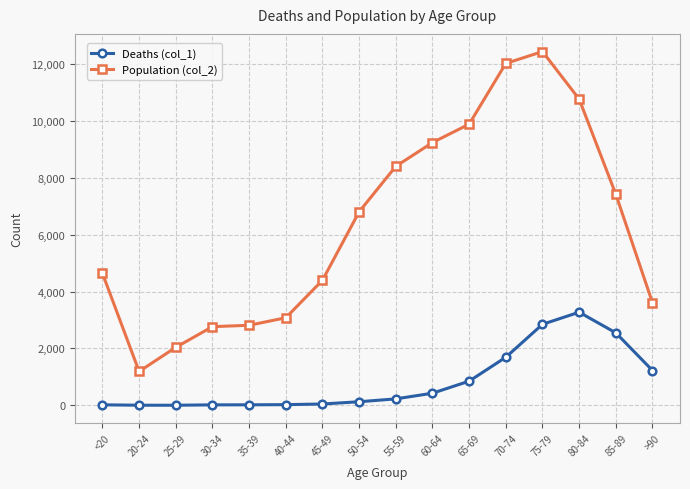

What is the difference between the second highest and minimum values in the Deaths (col_1) series?

2845